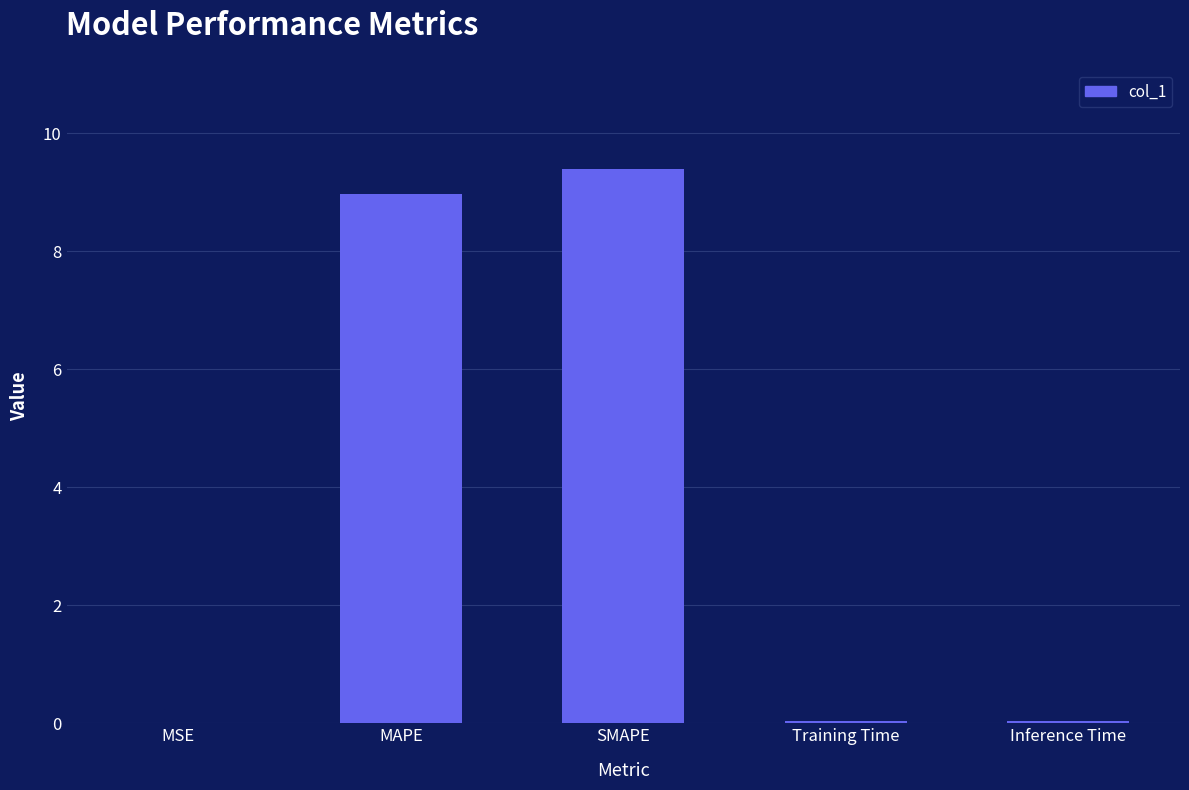

Which has a higher value, Training Time or SMAPE?

SMAPE